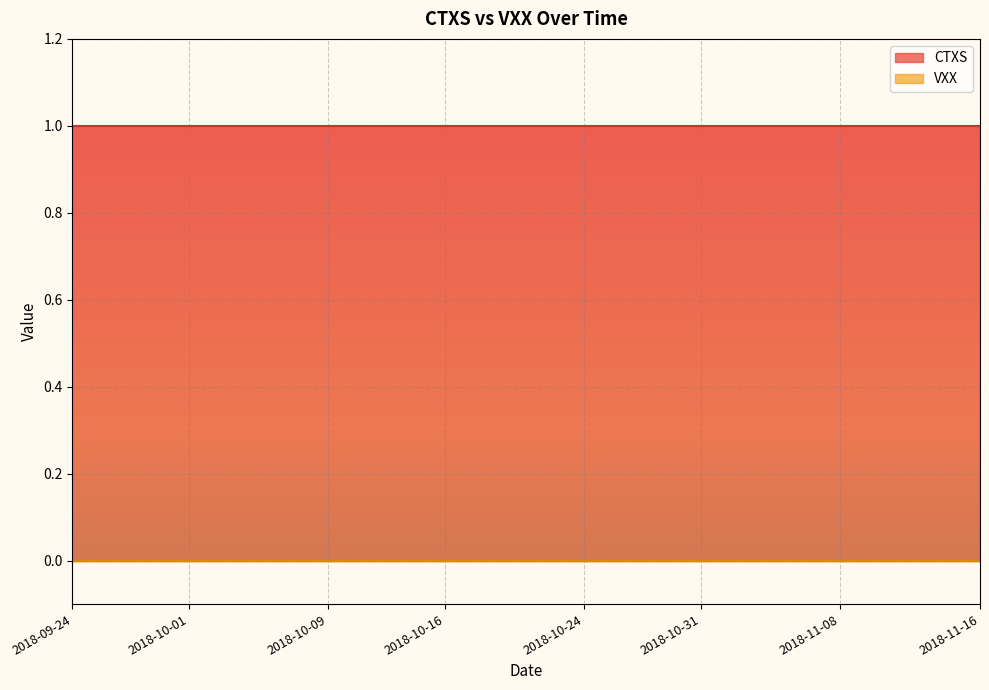

True or false: CTXS and VXX cross at least once.

False